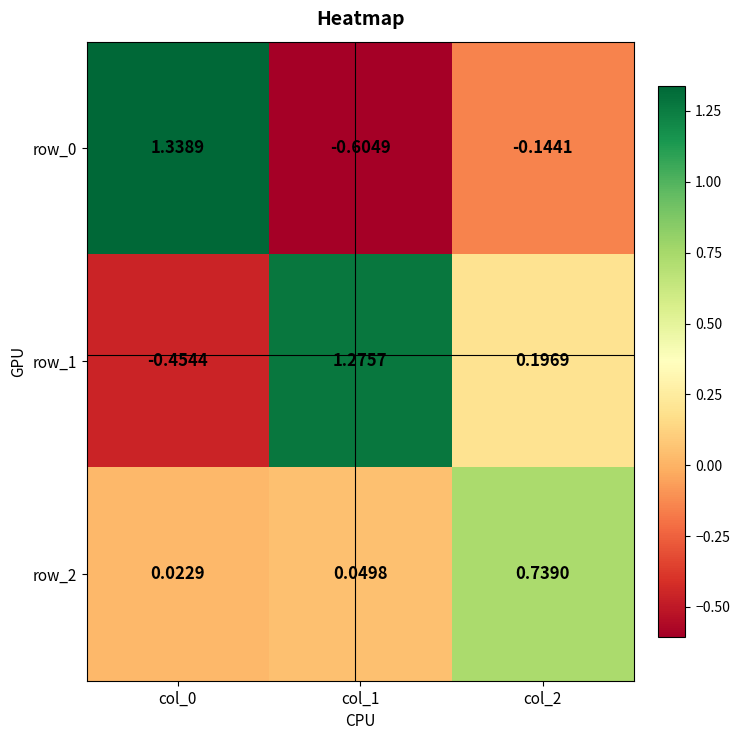

At how many categories does at least one series exceed 0?

3